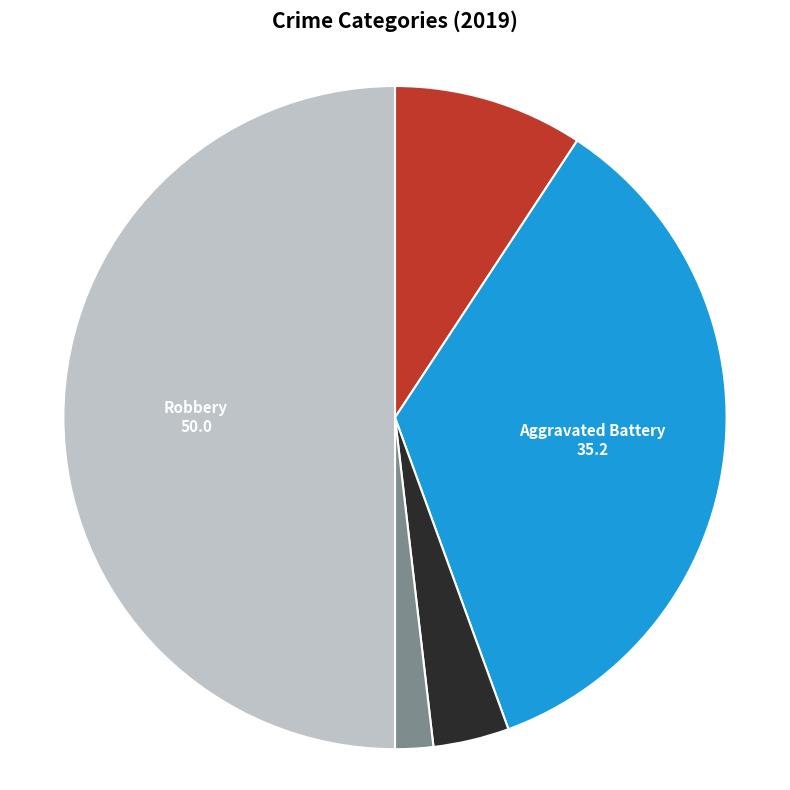

Which has a higher value, Aggravated Battery or Criminal Sexual Assault?

Aggravated Battery